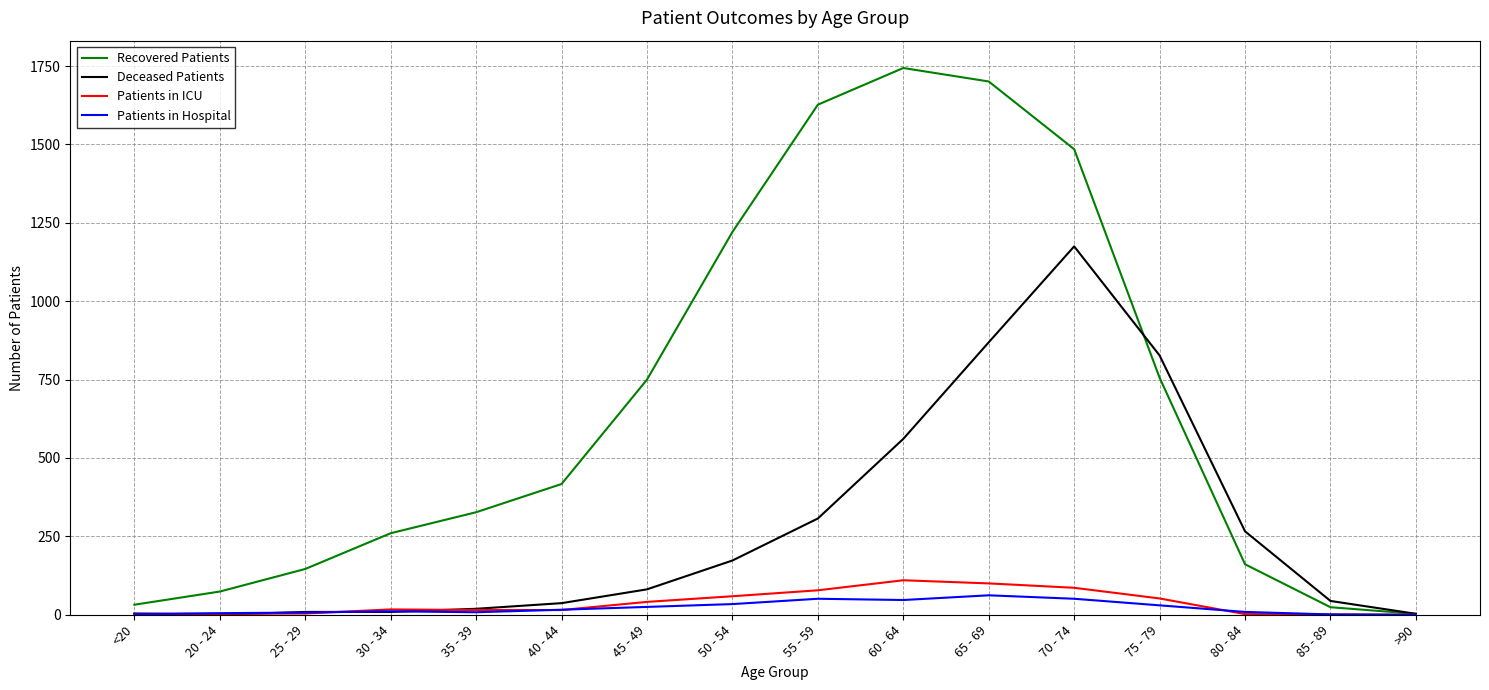

The value of Deceased Patients at 55 - 59 is 307. True or false?

True